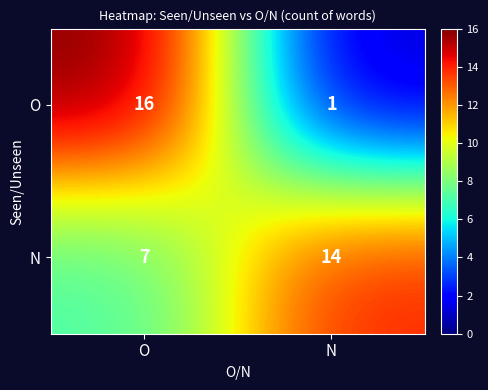

At which label is O closest to 8?

N